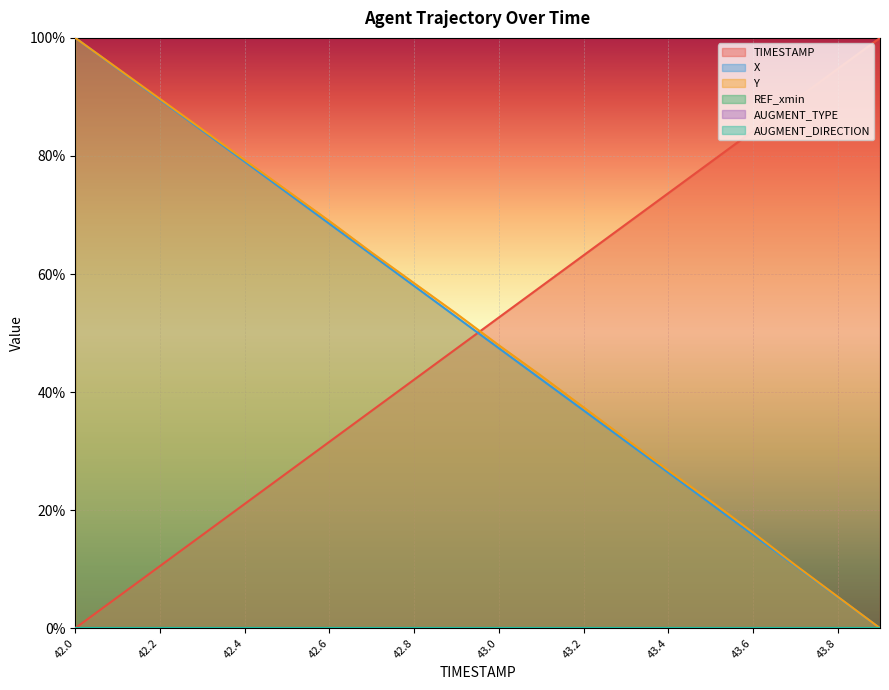

Which category has the lowest value in the TIMESTAMP series?

42.0